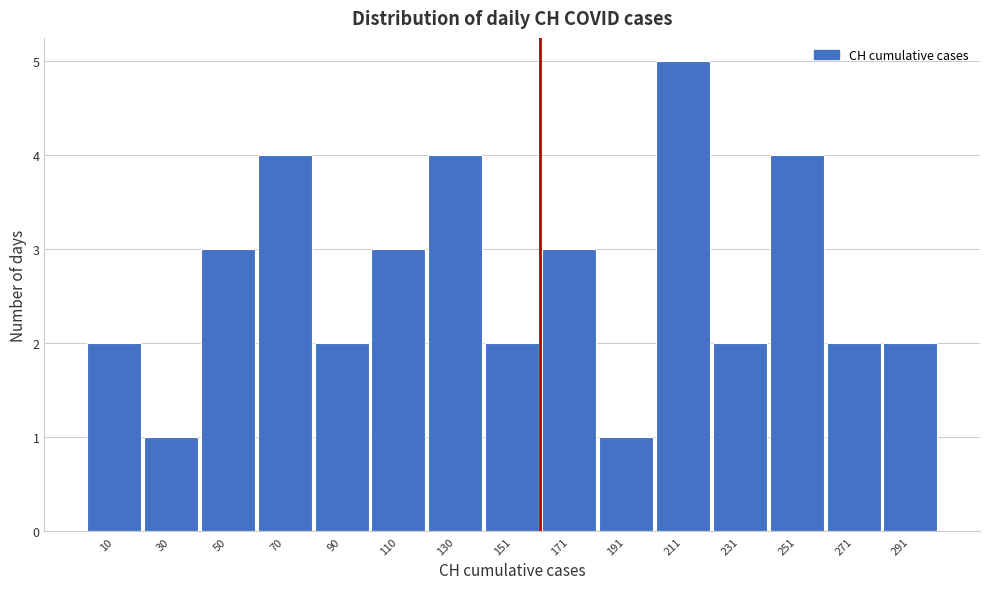

Reading left to right, list every bar in this chart as the range it spans on the x-axis followed by its height. Neither the bar edges nor the heights are printed on the chart, so give them approximately, as read against the axes.

0 to 20: 2
20 to 40: 1
40 to 60: 3
60 to 80: 4
80 to 100: 2
100 to 120: 3
120 to 140: 4
140 to 160: 2
160 to 180: 3
180 to 200: 1
200 to 220: 5
220 to 240: 2
240 to 260: 4
260 to 280: 2
280 to 300: 2